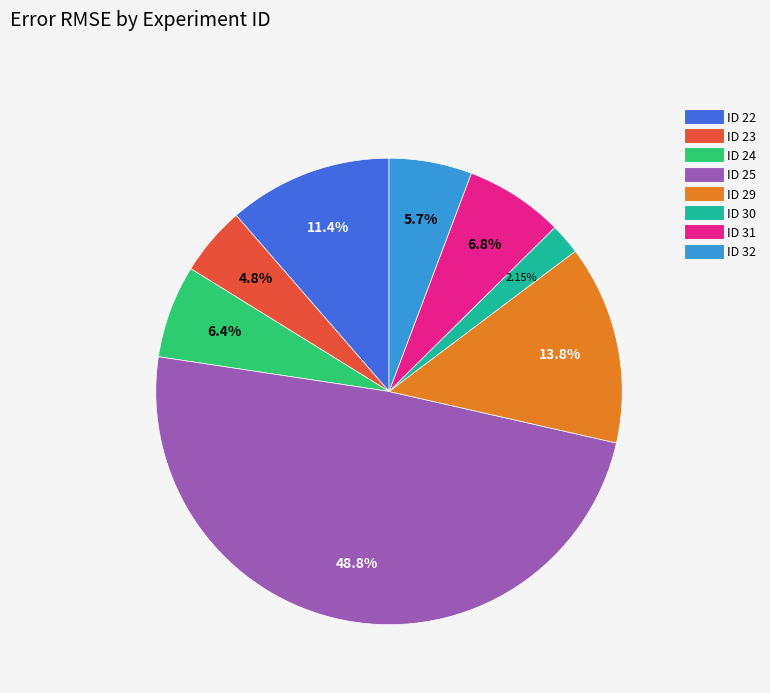

Is there any slice that represents more than half of the pie?

No